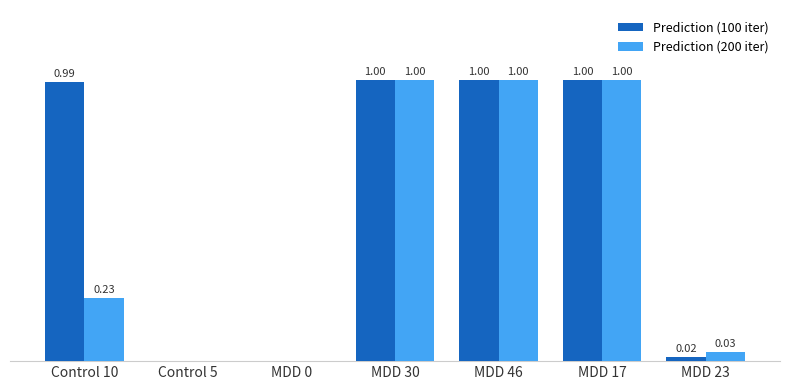

Which series has the largest total across all categories?

Prediction (100 iter)